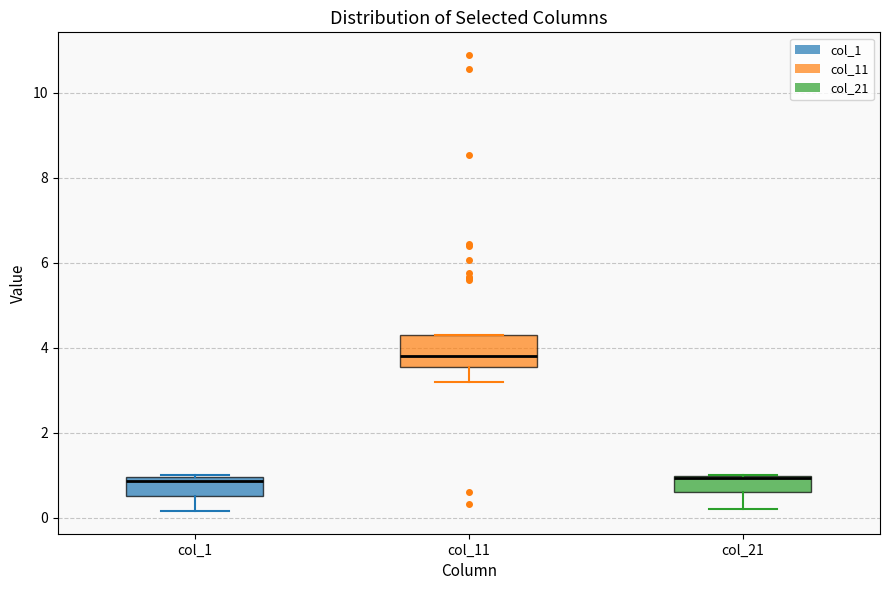

Comparing the boxes themselves (not the whiskers), which one is the tallest?

col_11